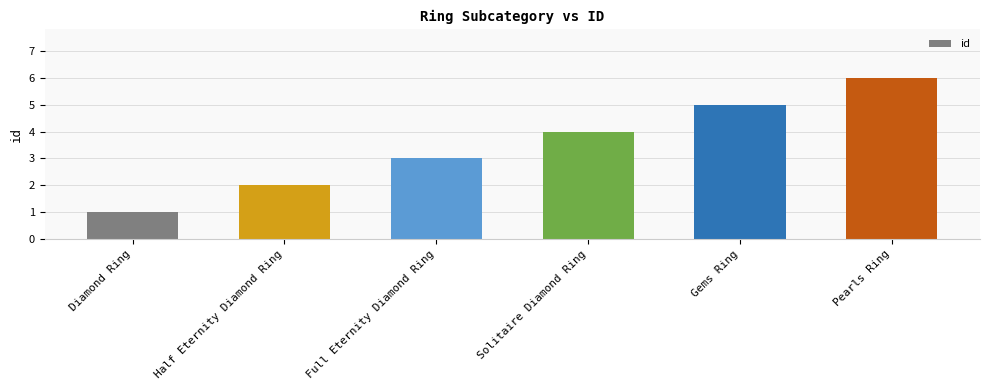

How many bars are there in total?

6